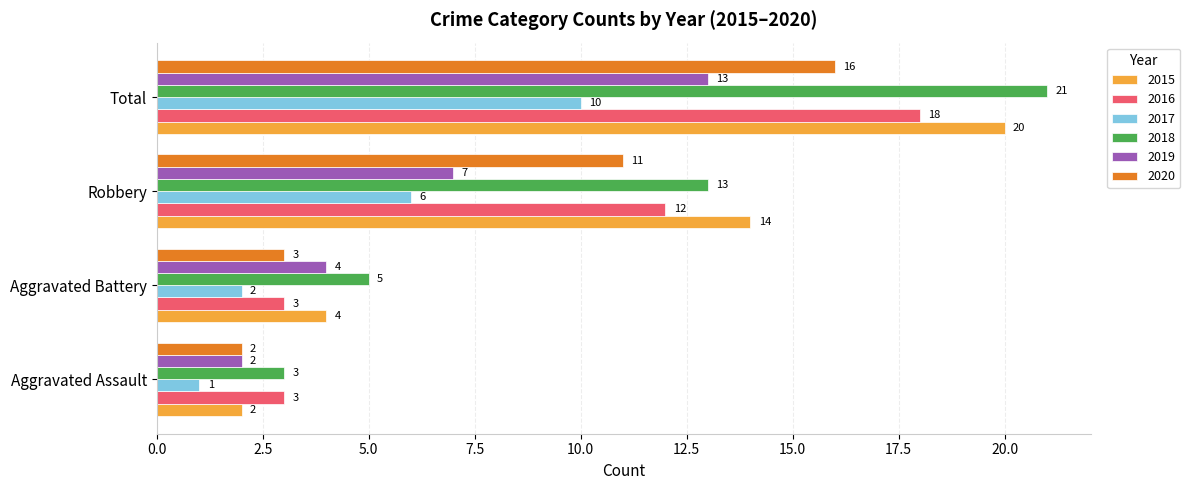

What is the maximum value shown in the chart?

21